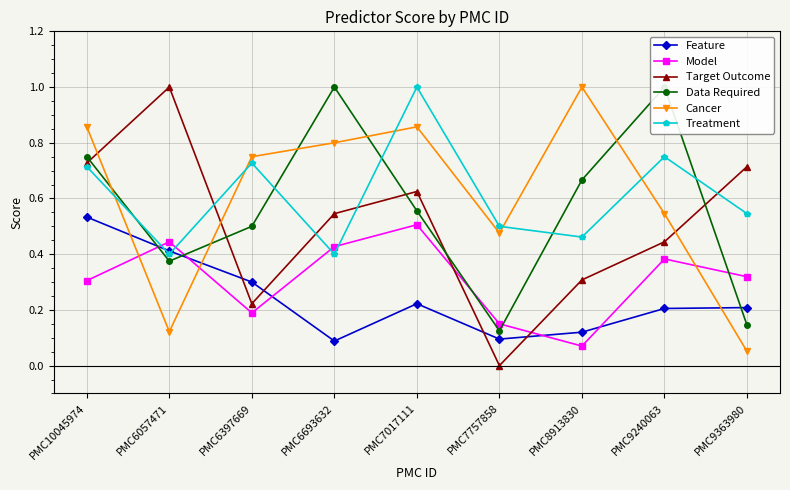

Which series has the largest total across all categories?

Treatment